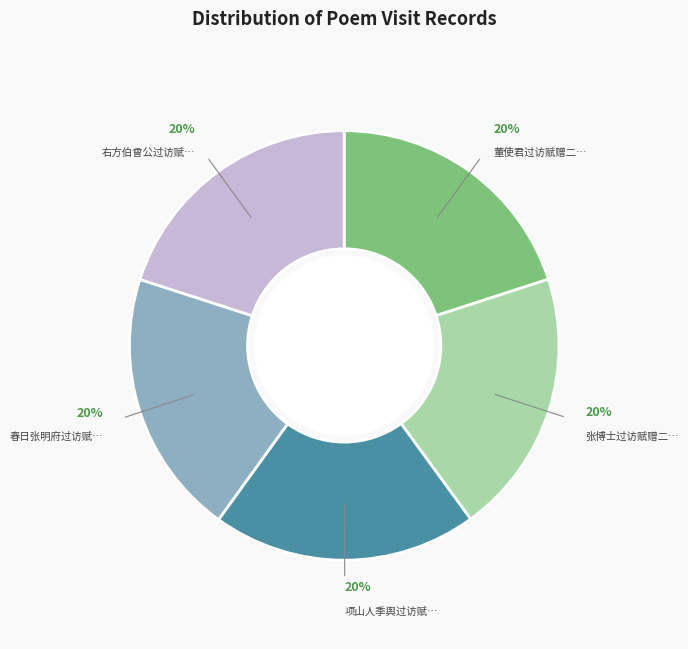

To the nearest percent, what is the average slice percentage?

20%